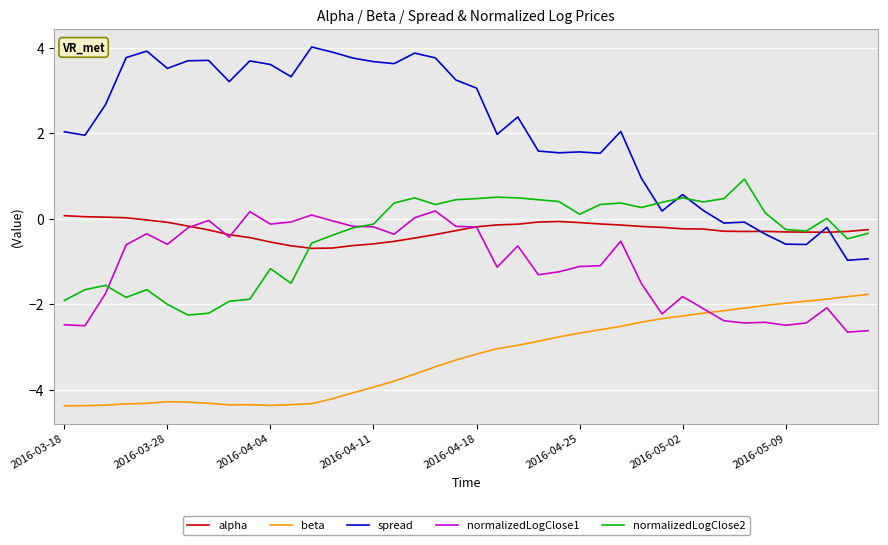

Is this an area chart (filled region under the line)?

No